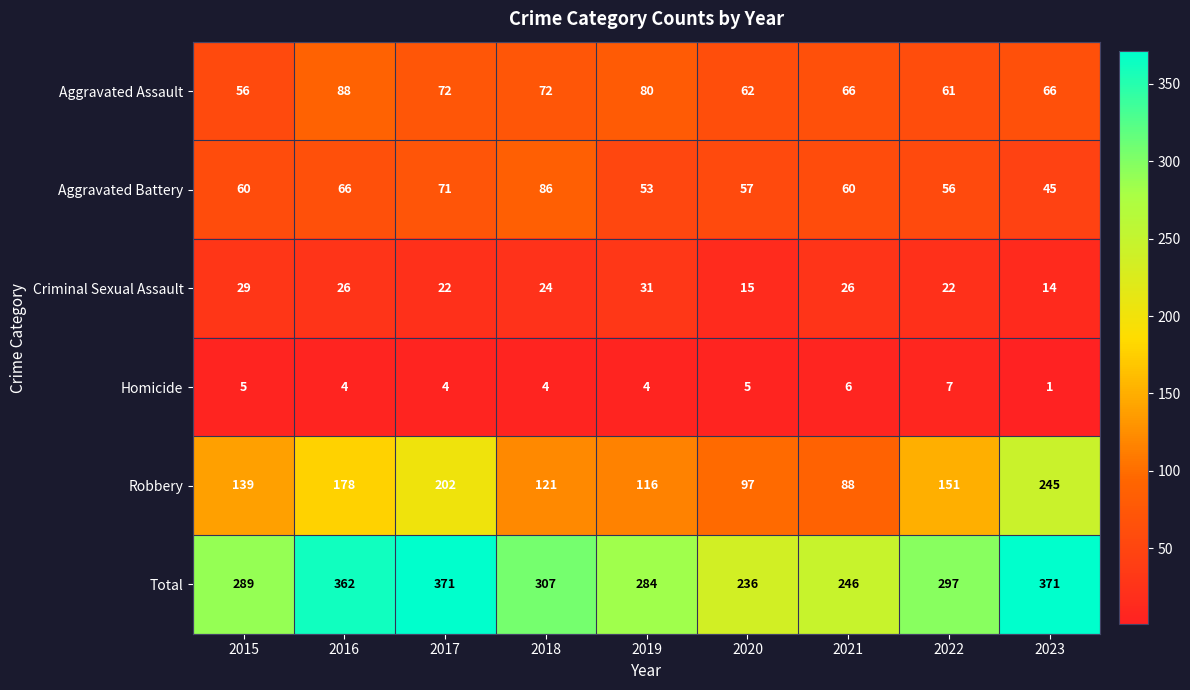

The Homicide series shows 9 at 2020. True or false?

False